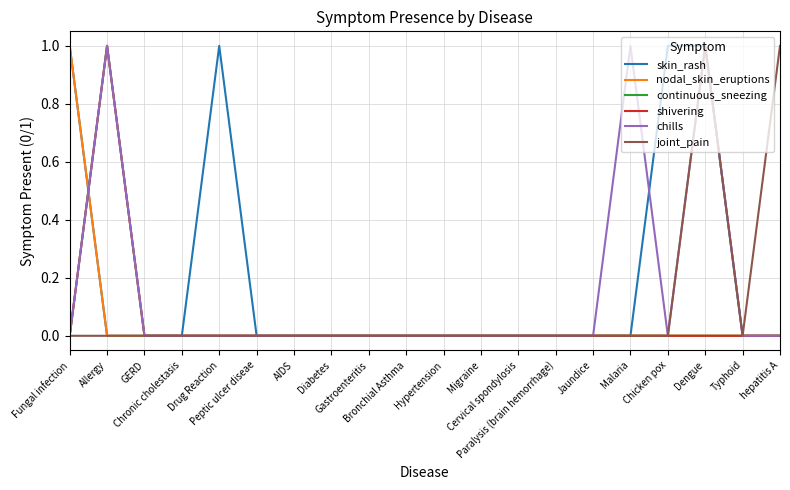

How many interior local peaks does the skin_rash series have?

1